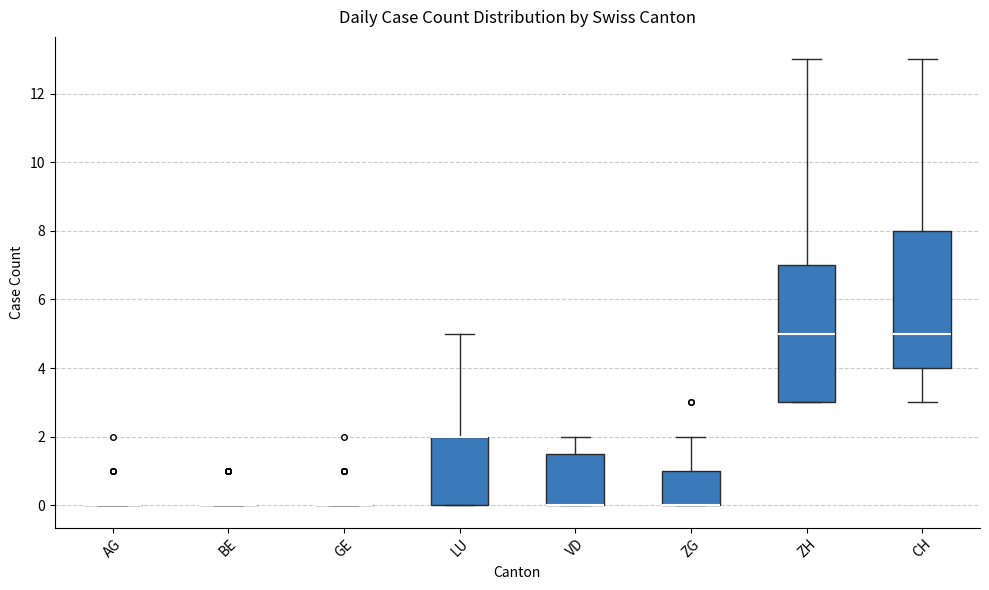

Where does the median line of the box for ZH sit on the y-axis? The values are not printed on the chart, so give them approximately, as read against the axis.

5.0